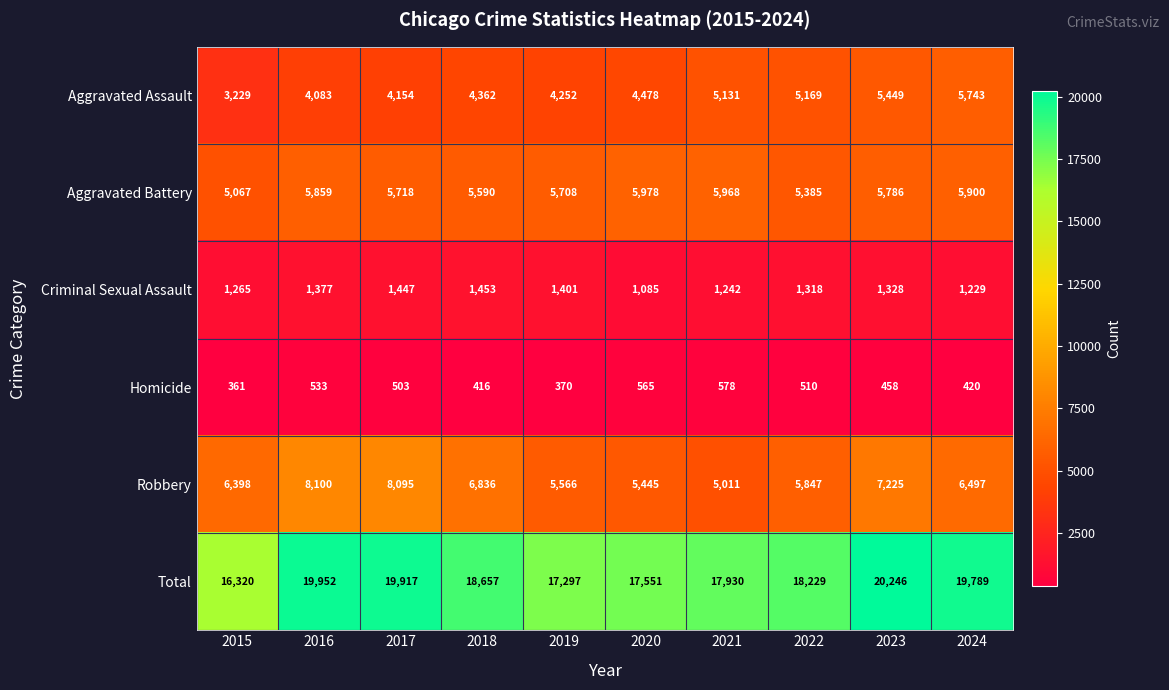

How many series are shown in this chart?

6